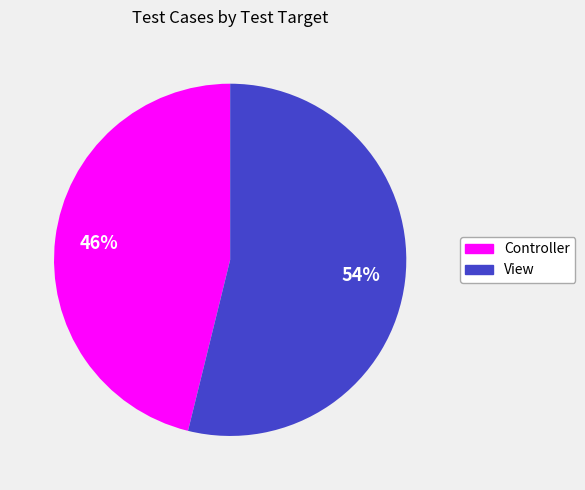

True or false: Controller accounts for 46% of the total.

True